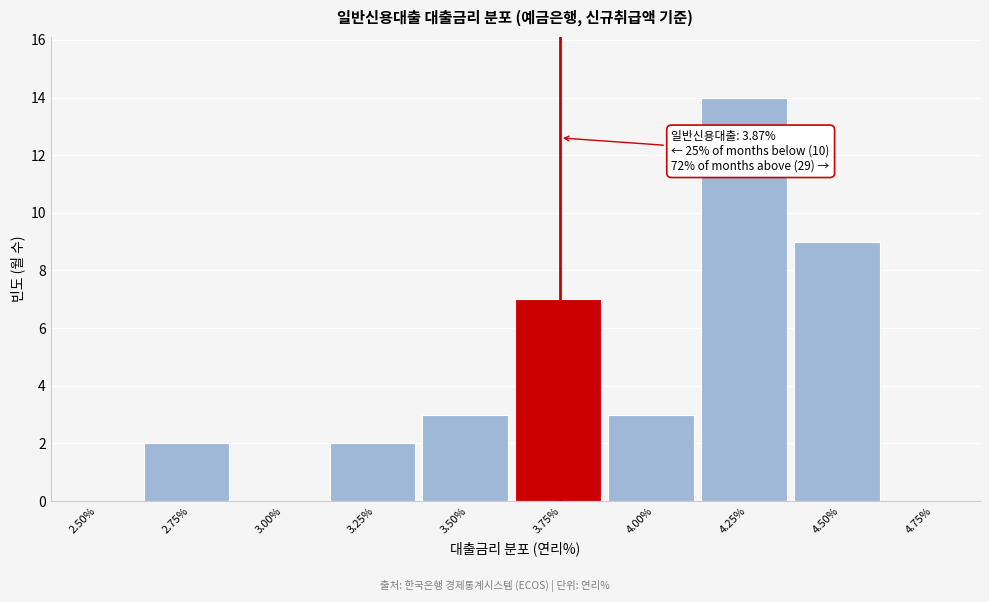

Reading right to left, list all the values displayed in this chart.

4.75%=0	4.50%=9	4.25%=14	4.00%=3	3.75%=7	3.50%=3	3.25%=2	3.00%=0	2.75%=2	2.50%=0